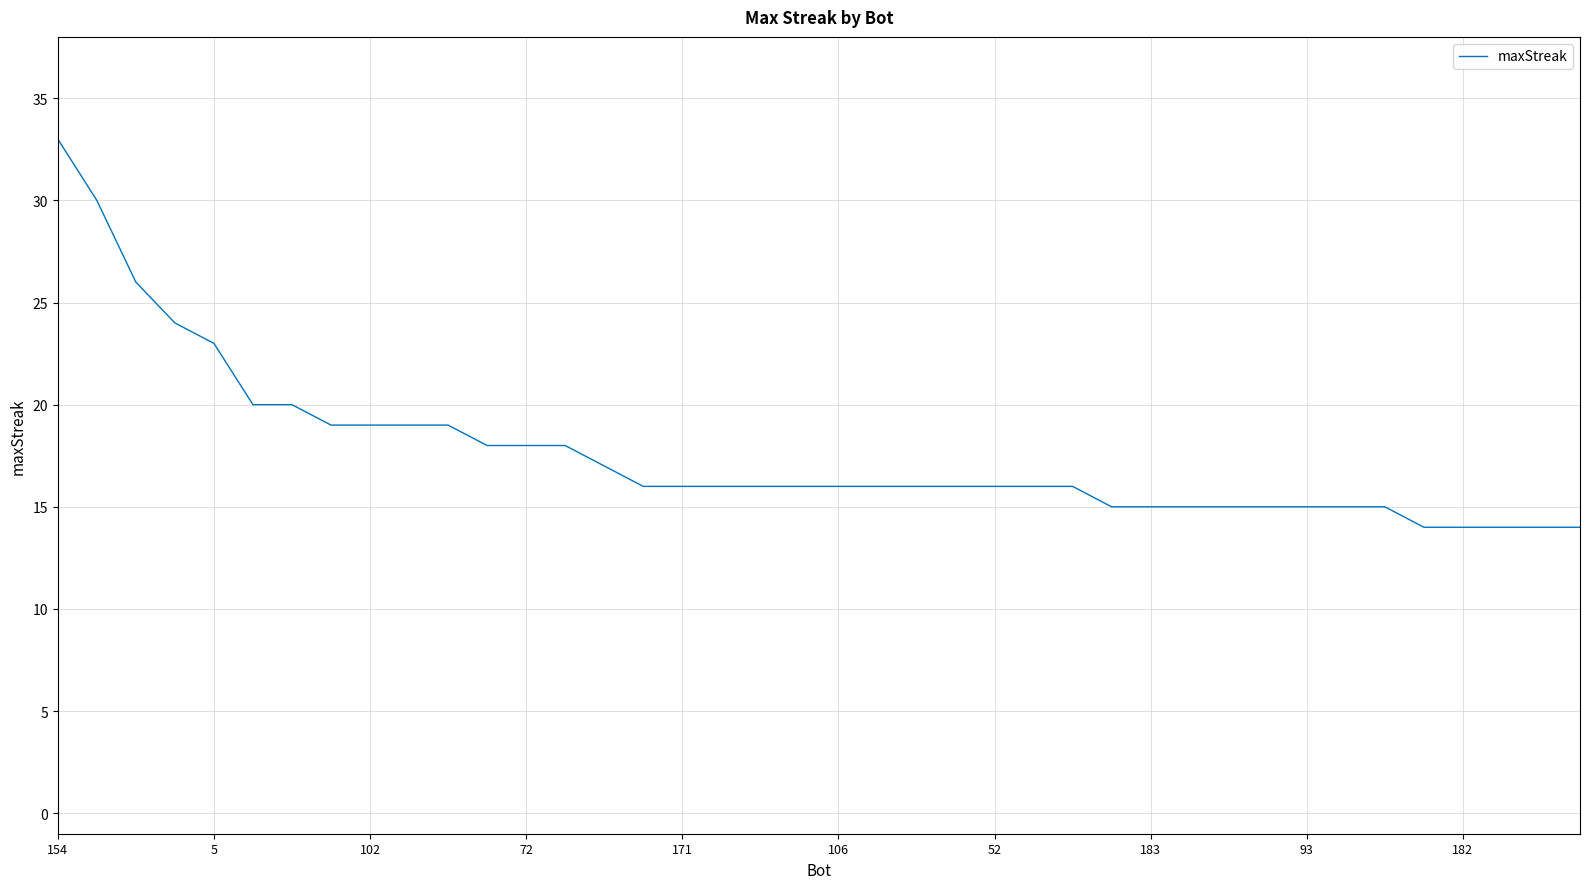

What is the minimum value shown in the chart?

14